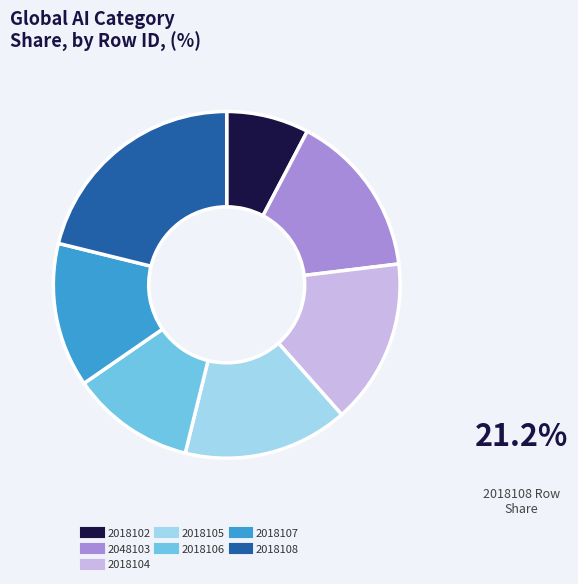

What is the ratio of the value at 2048103 to the value at 2018107?

1.1